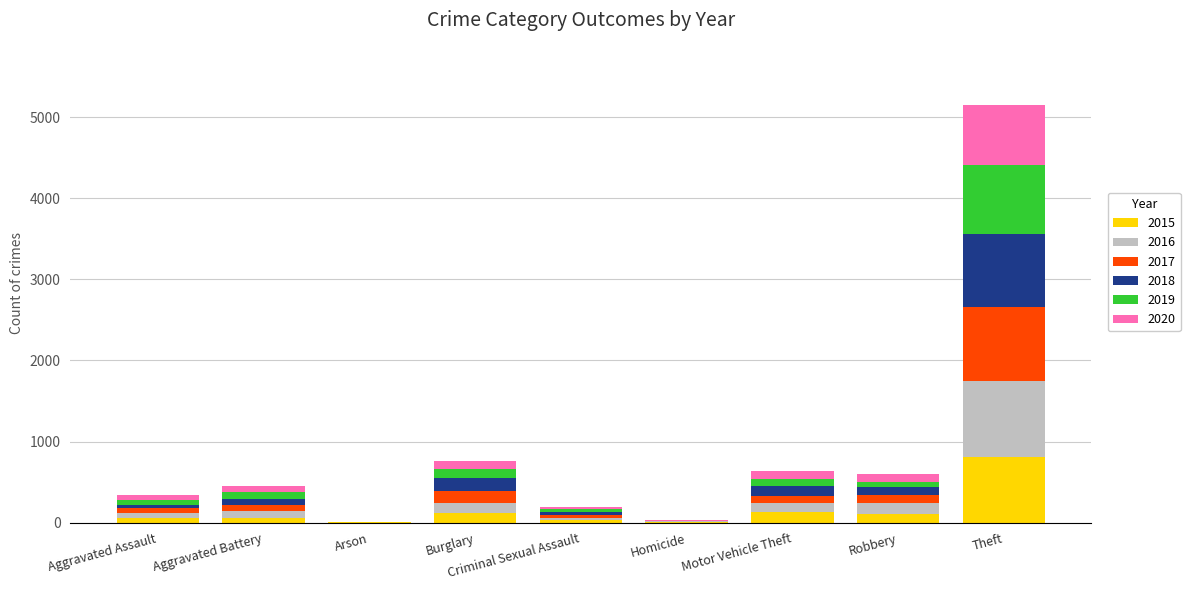

What are all the series names shown in the legend?

2015, 2016, 2017, 2018, 2019, 2020